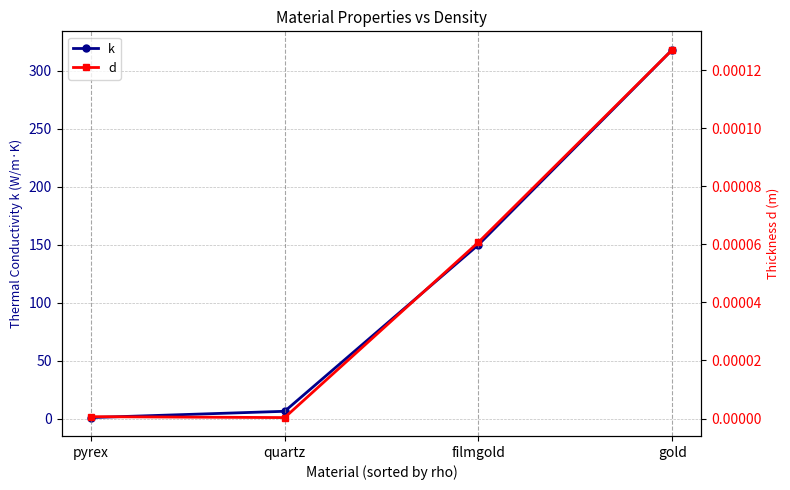

True or false: d and k intersect in this chart.

False